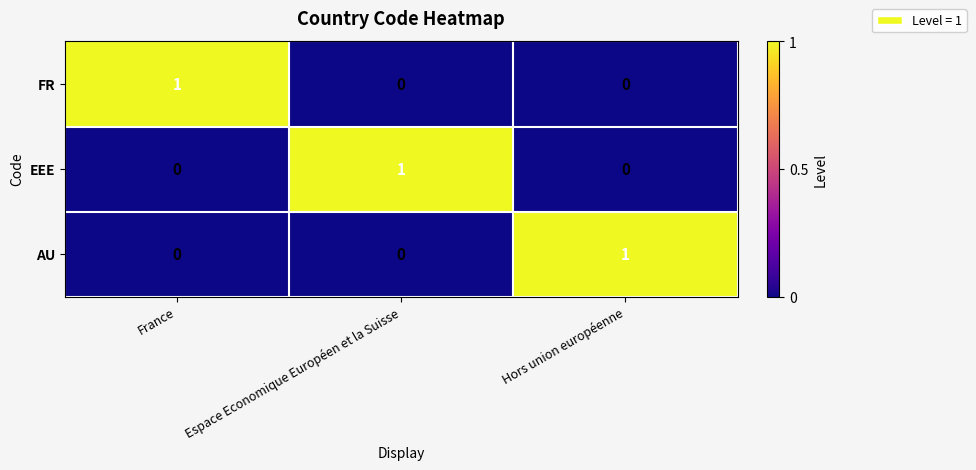

At how many categories does at least one series exceed 0?

3